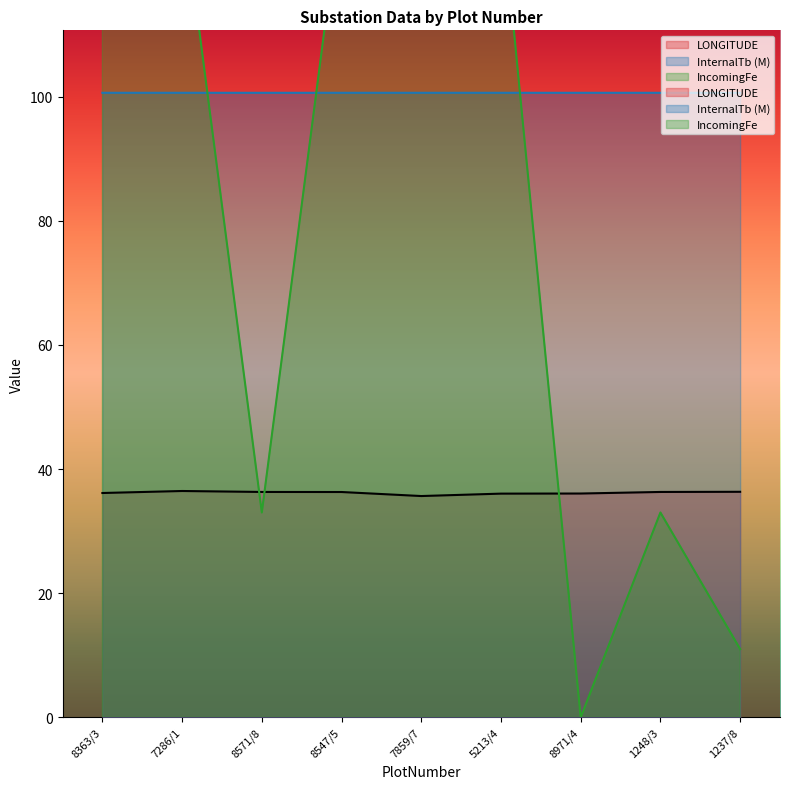

How many categories are shown in the chart?

9